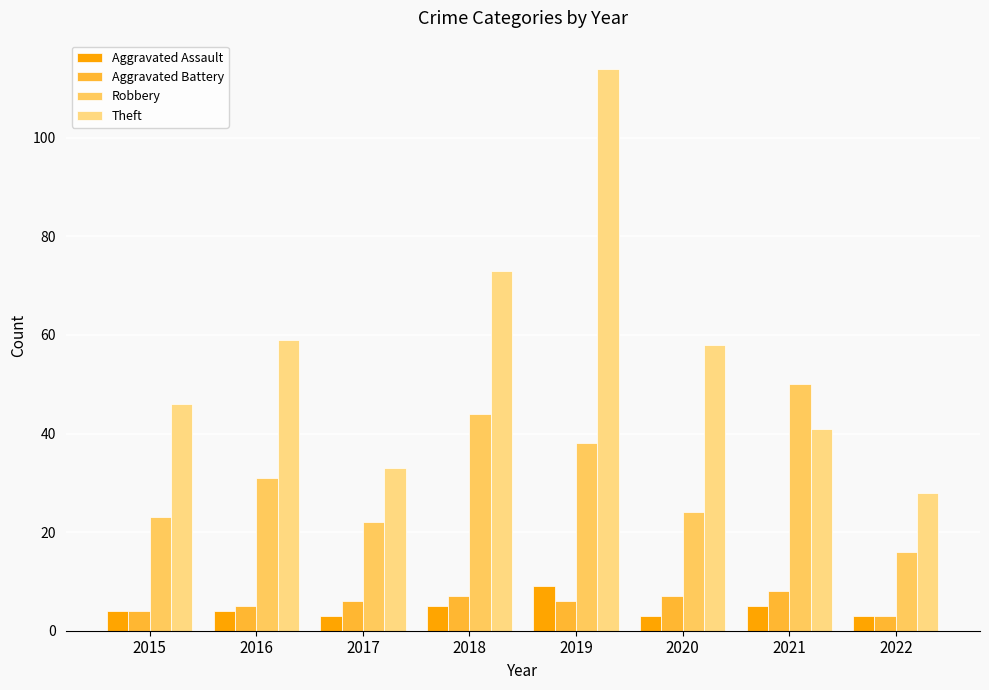

Rank the categories by Robbery value from lowest to highest.

2022, 2017, 2015, 2020, 2016, 2019, 2018, 2021